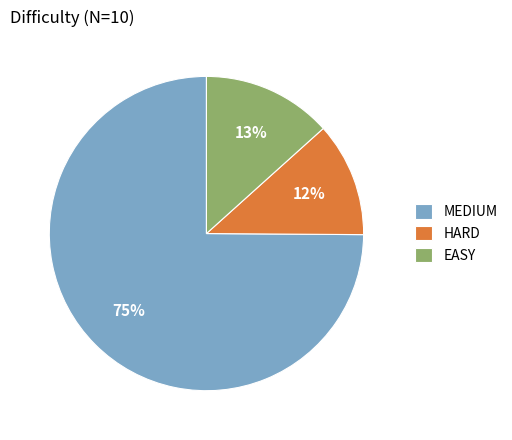

Is HARD the majority of the pie?

No